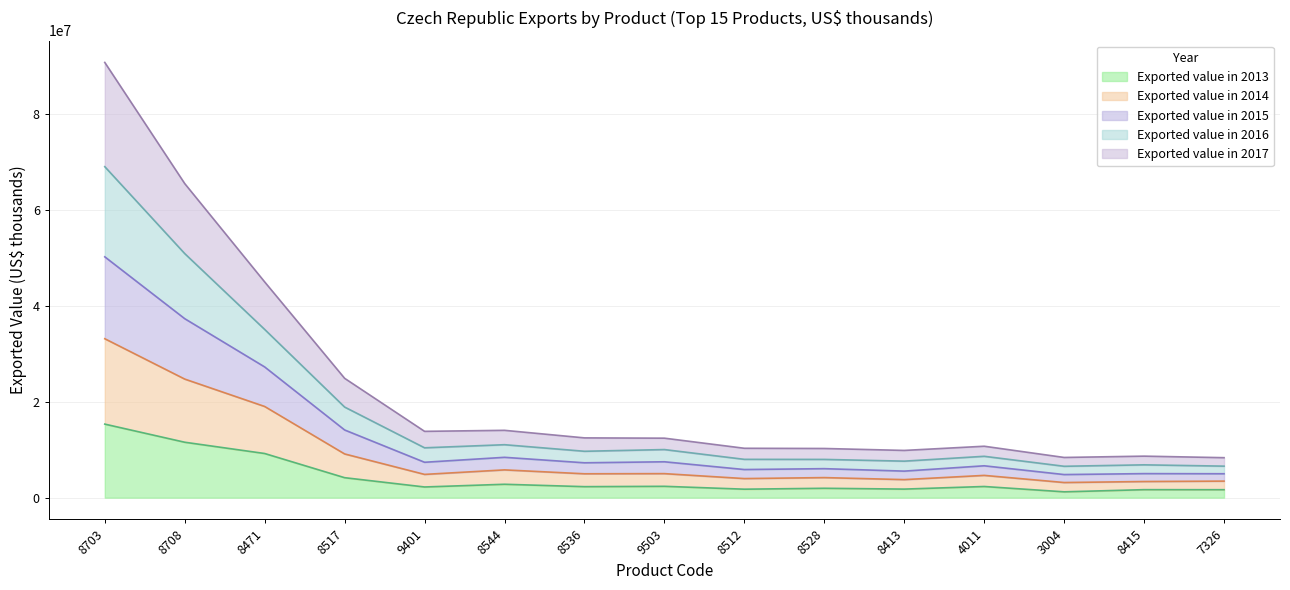

At which category is the sum across all series the highest?

8703